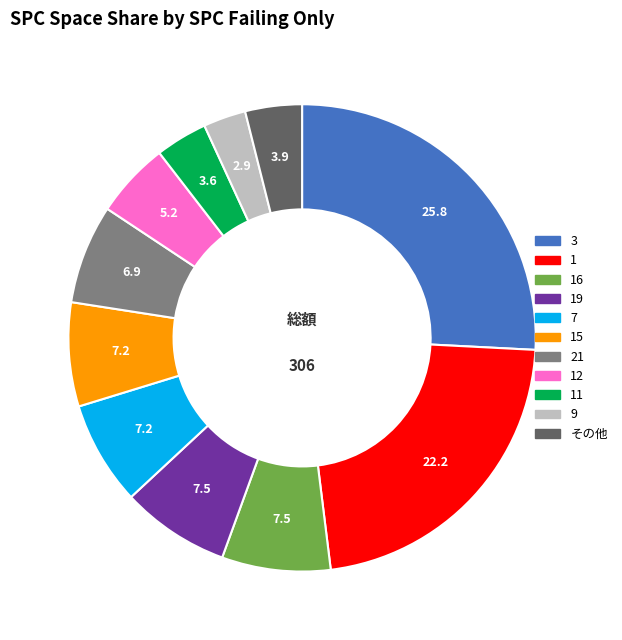

Which slice is the smallest?

9